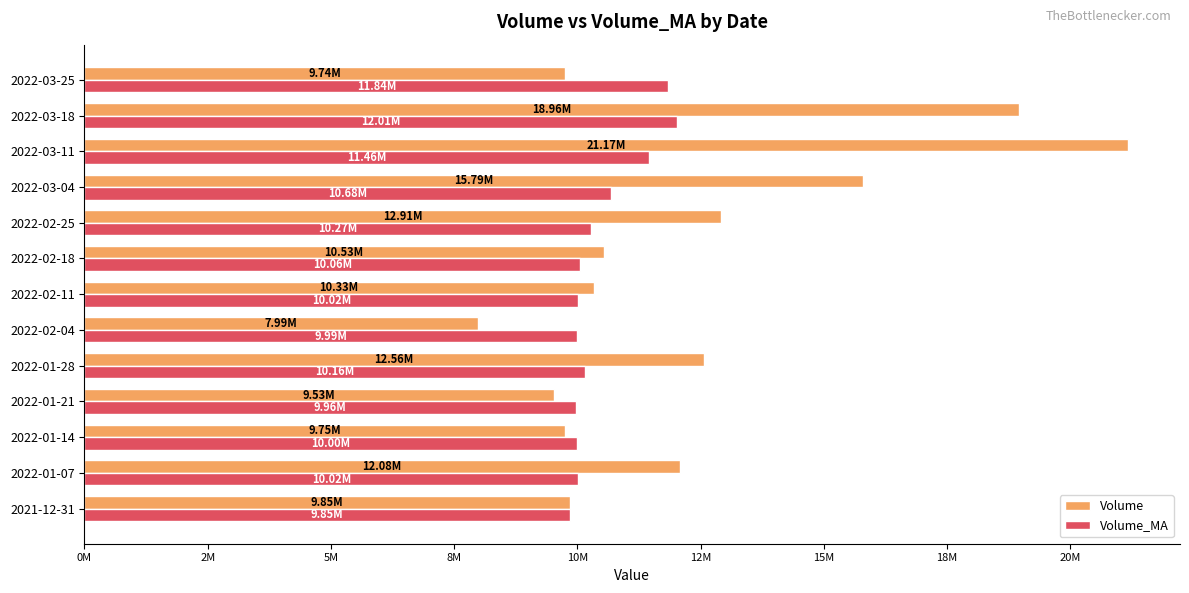

What are all the series names shown in the legend?

Volume, Volume_MA